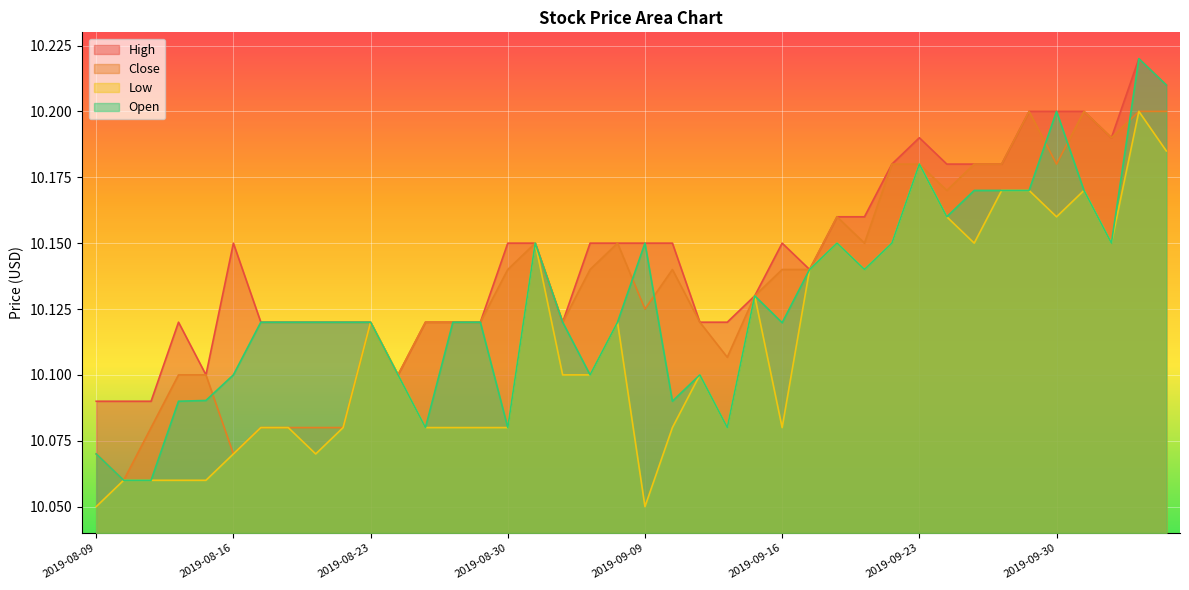

Which category has the highest value in the Low series?

2019-10-03